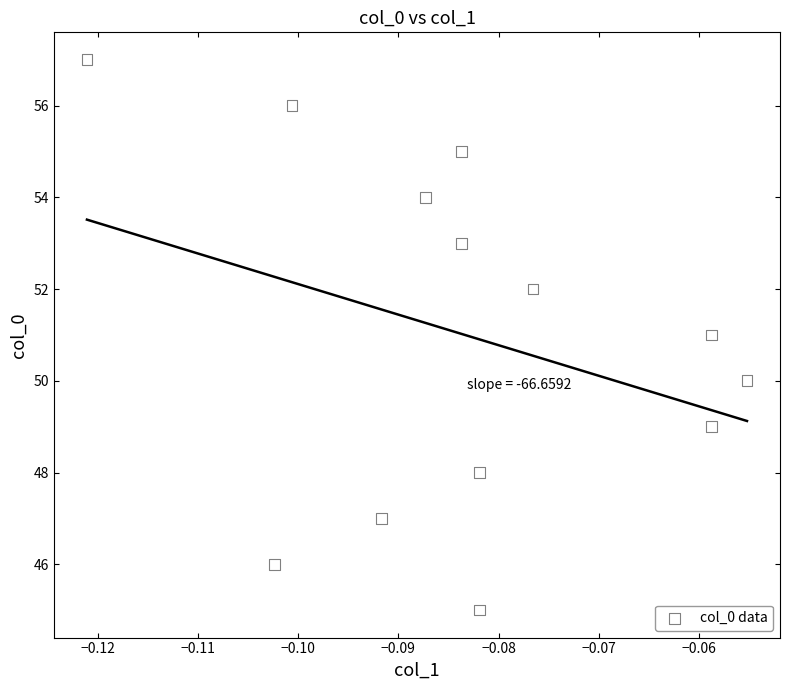

What is the range of Y values (max minus min)?

12